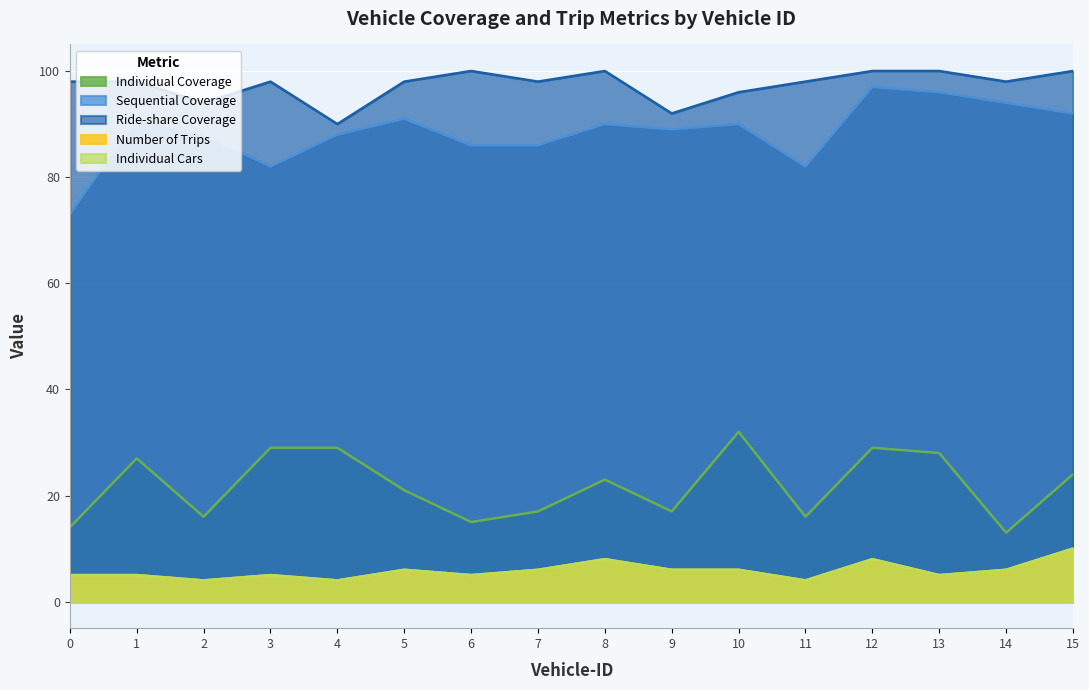

Reading right to left, extract all data points from this chart.

Individual Coverage: 15=24	14=13	13=28	12=29	11=16	10=32	9=17	8=23	7=17	6=15	5=21	4=29	3=29	2=16	1=27	0=14
Sequential Coverage: 15=92	14=94	13=96	12=97	11=82	10=90	9=89	8=90	7=86	6=86	5=91	4=88	3=82	2=88	1=91	0=73
Ride-share Coverage: 15=100	14=98	13=100	12=100	11=98	10=96	9=92	8=100	7=98	6=100	5=98	4=90	3=98	2=94	1=98	0=98
Number of Trips: 15=10	14=6	13=5	12=8	11=4	10=6	9=6	8=8	7=6	6=5	5=6	4=4	3=5	2=4	1=5	0=5
Individual Cars: 15=10	14=6	13=5	12=8	11=4	10=6	9=6	8=8	7=6	6=5	5=6	4=4	3=5	2=4	1=5	0=5